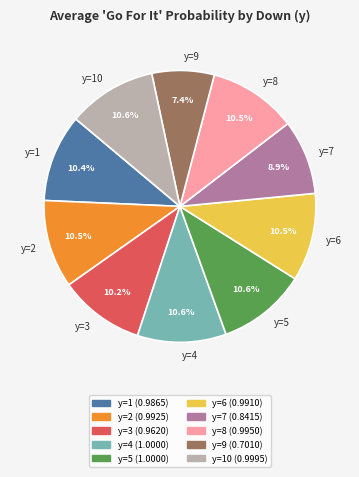

Is there any slice that represents more than half of the pie?

No